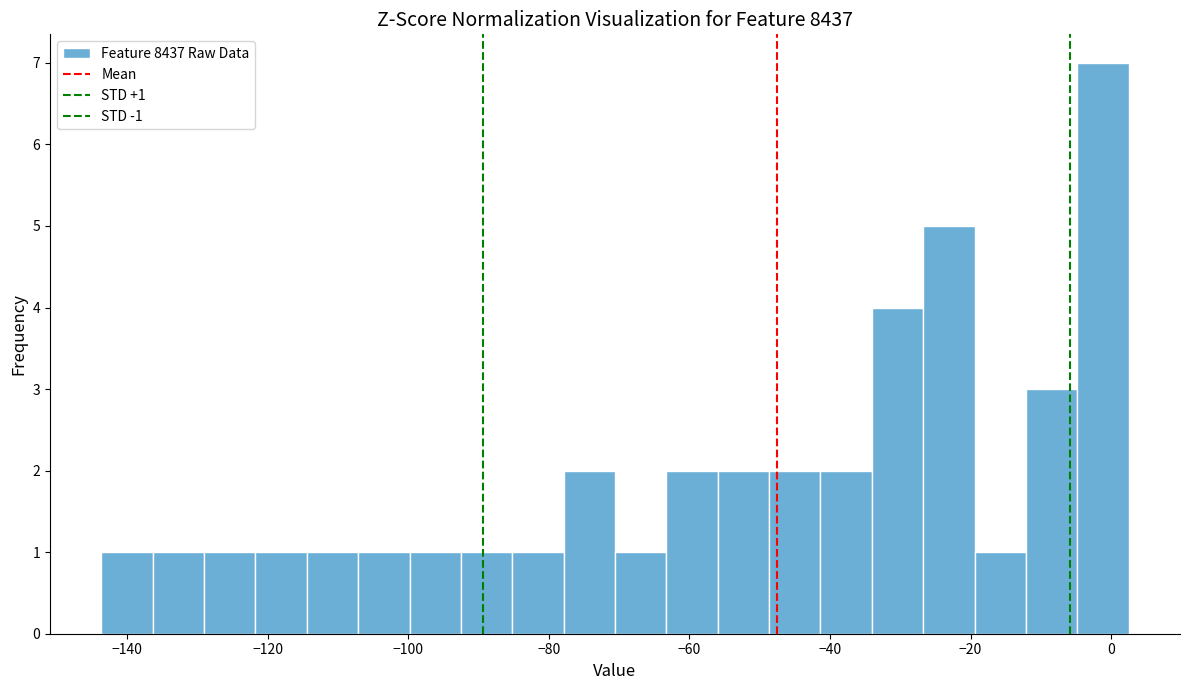

Around what value on the x-axis is the tallest bar? Give the approximate position of its centre, as read against the axis.

-2